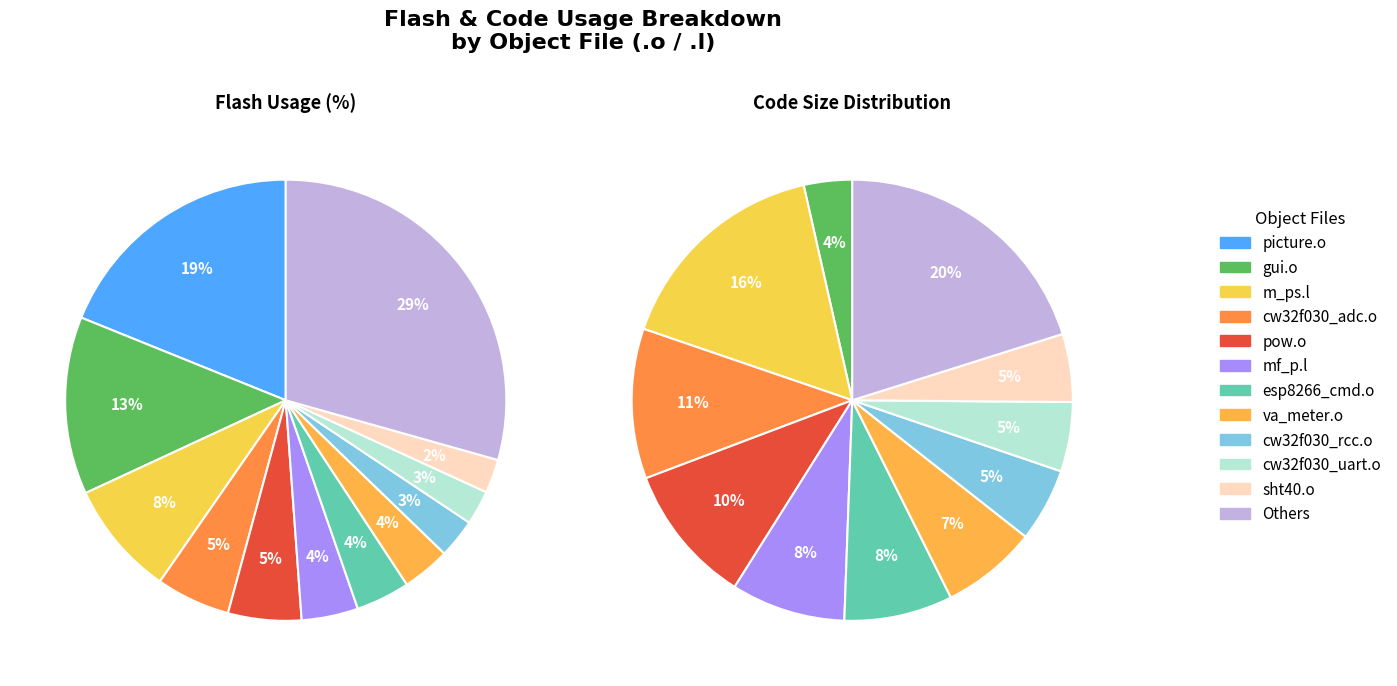

Is there a majority slice in this chart?

No